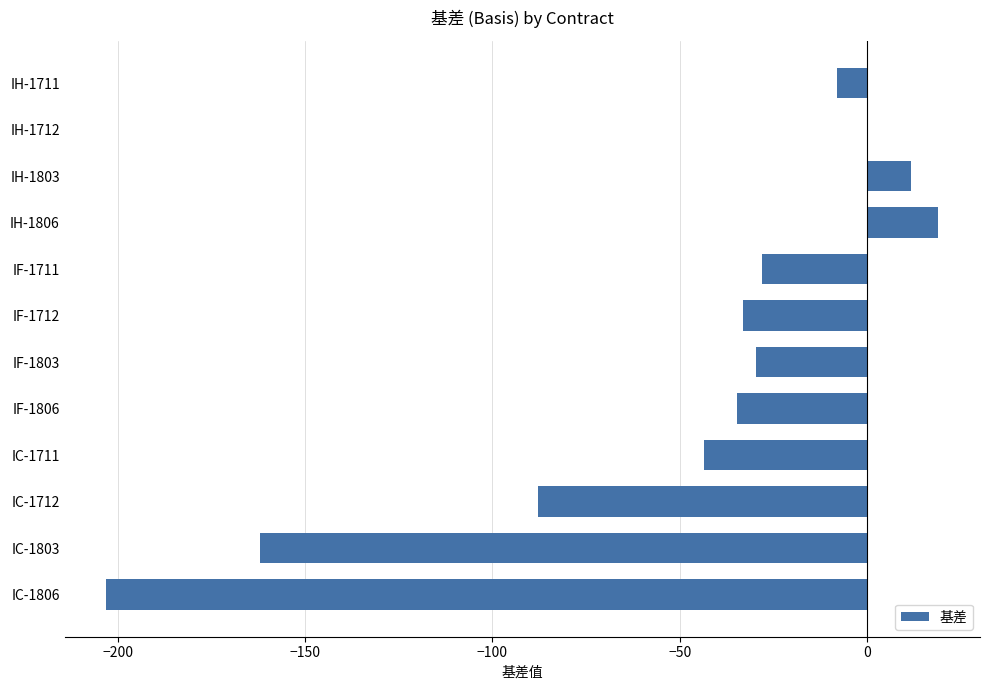

Reading top to bottom, extract all data points from this chart.

IH-1711=-8.1	IH-1712=-0.1	IH-1803=11.9	IH-1806=19.1	IF-1711=-28.1	IF-1712=-33.1	IF-1803=-29.7	IF-1806=-34.7	IC-1711=-43.6	IC-1712=-87.8	IC-1803=-162.2	IC-1806=-203.2